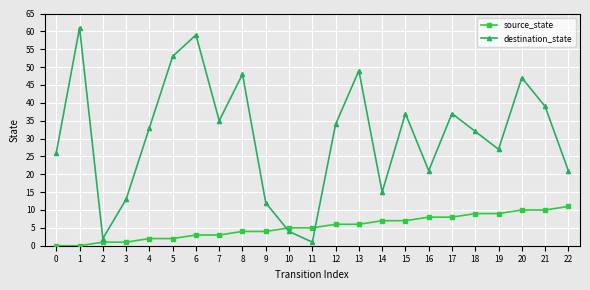

Is it true that destination_state equals 30 at 20?

False